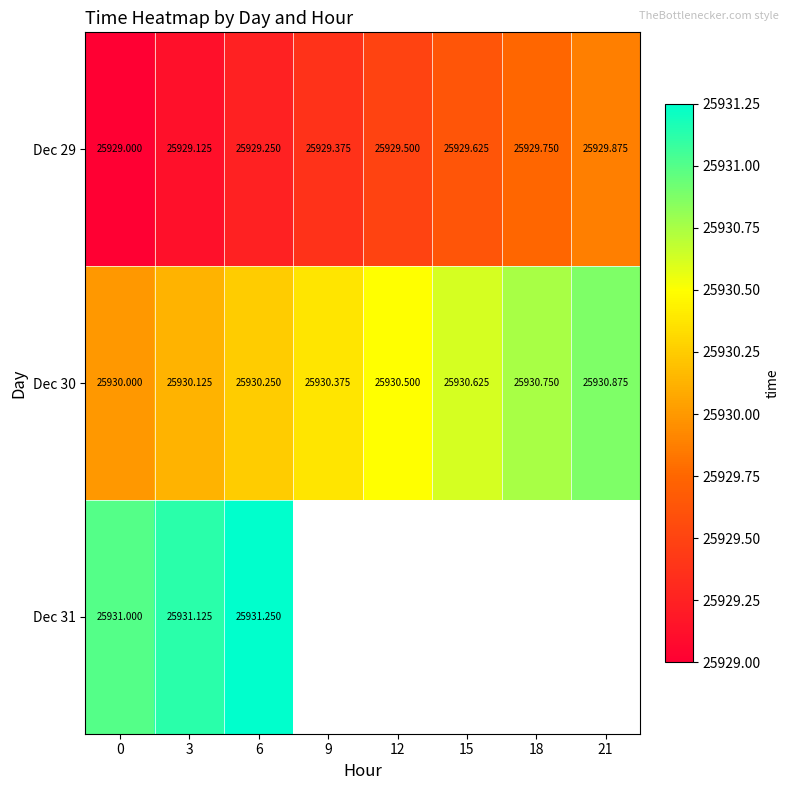

What is the spread (max minus min) of values at 12?

1.0